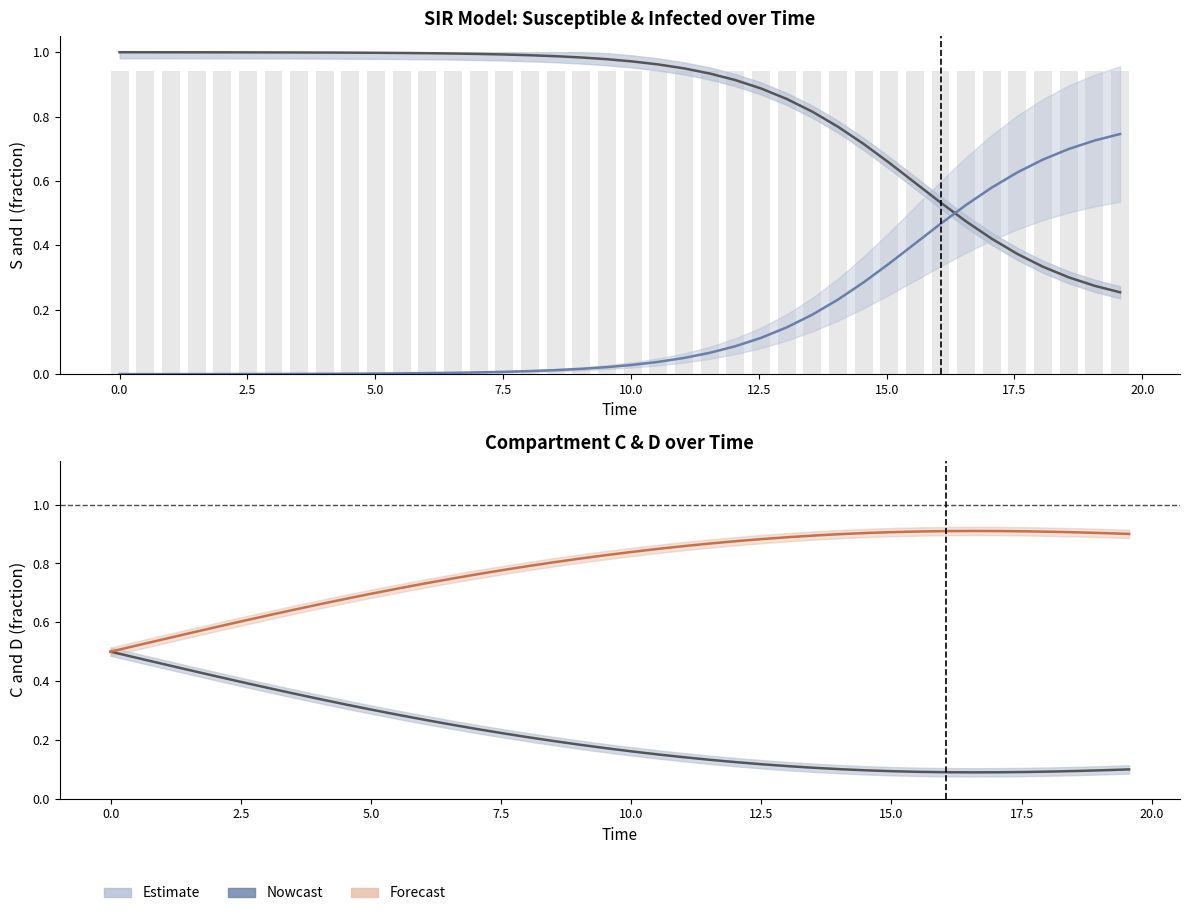

Is it true that sigma equals 1.5 at 15.0?

False